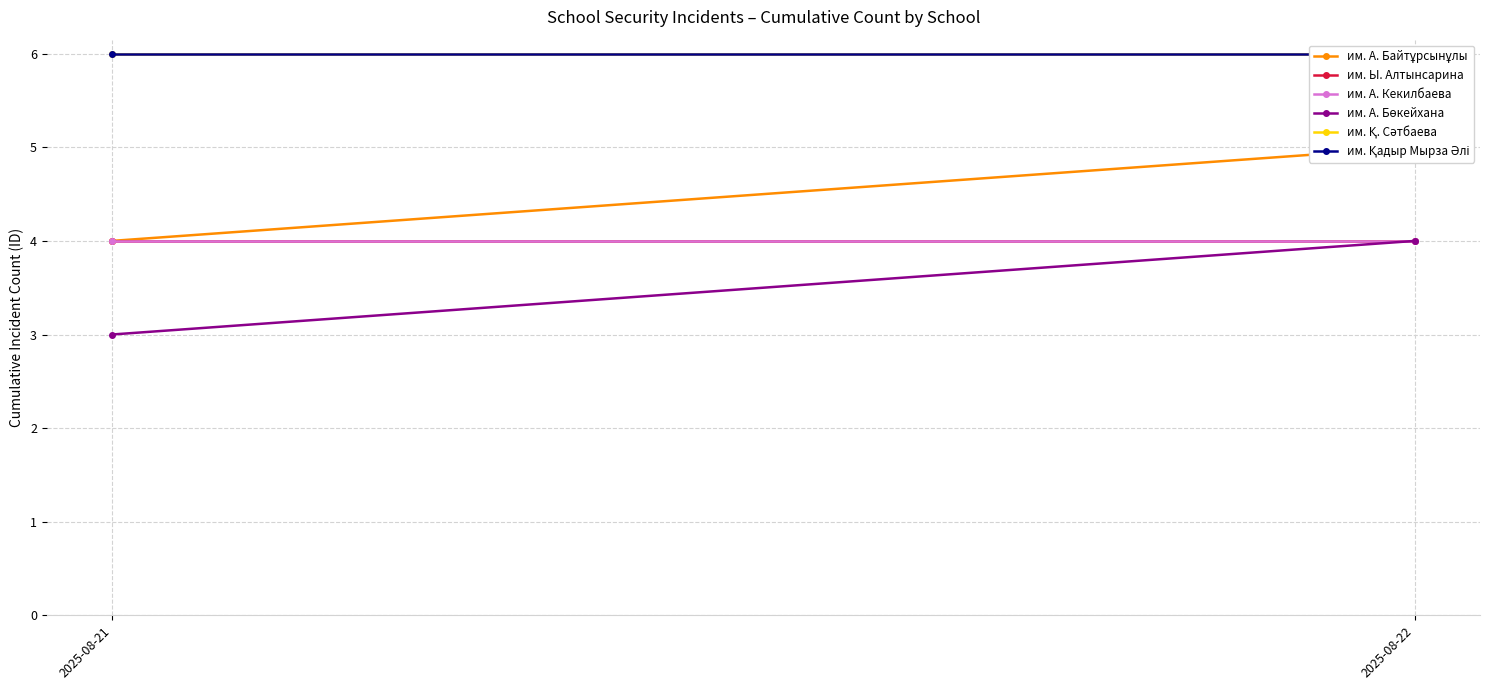

Which category has the lowest value across all series?

2025-08-21